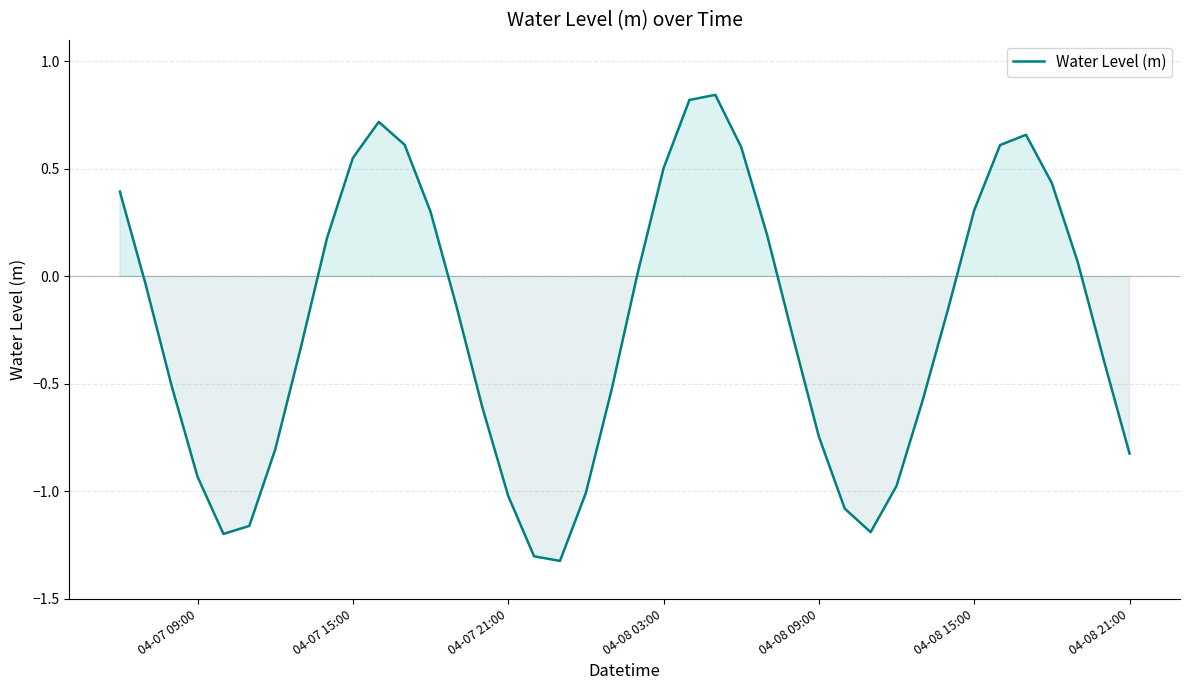

What is the difference between the maximum and minimum values?

2.2